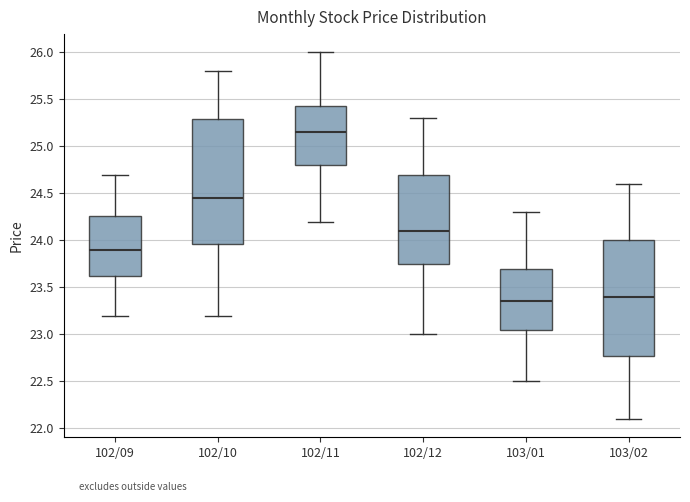

Reading left to right, transcribe this box plot: for each box, give where its median line is, the range the box spans, and where its two whiskers end, as read against the y-axis. The values are not printed on the chart, so give them approximately, as read against the axis.

102/09: median 23.90, box 23.65 to 24.25, whiskers 23.20 to 24.70
102/10: median 24.45, box 23.95 to 25.30, whiskers 23.20 to 25.80
102/11: median 25.15, box 24.80 to 25.45, whiskers 24.20 to 26.00
102/12: median 24.10, box 23.75 to 24.70, whiskers 23.00 to 25.30
103/01: median 23.35, box 23.05 to 23.70, whiskers 22.50 to 24.30
103/02: median 23.40, box 22.80 to 24.00, whiskers 22.10 to 24.60